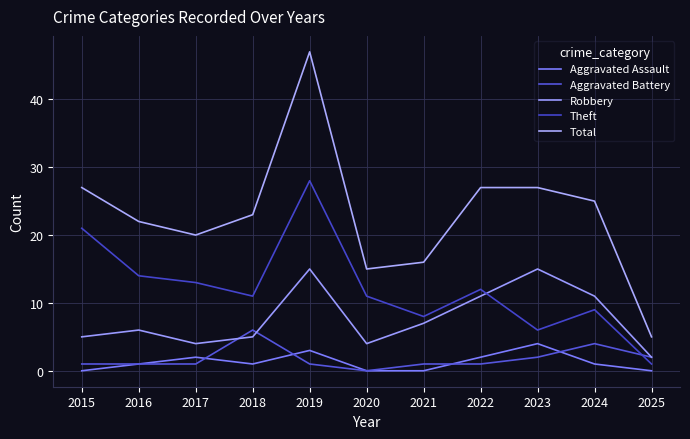

Is it true that Robbery equals 2 at 2017?

False